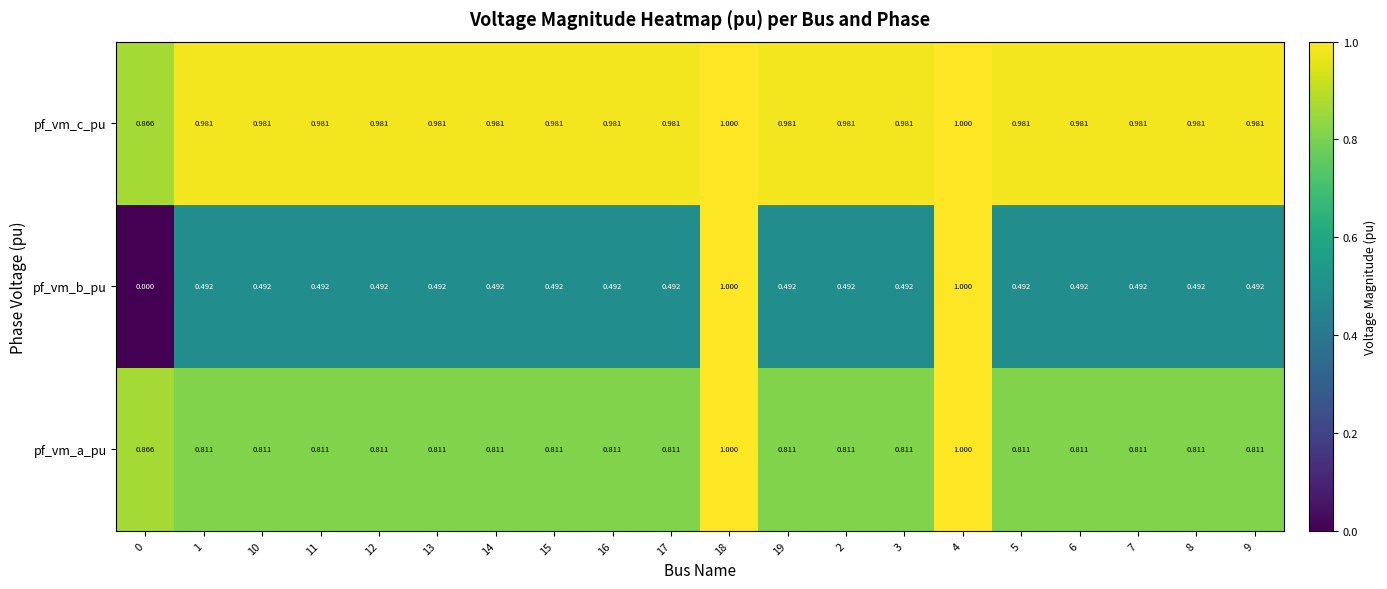

Which series has the widest spread of values?

pf_vm_b_pu